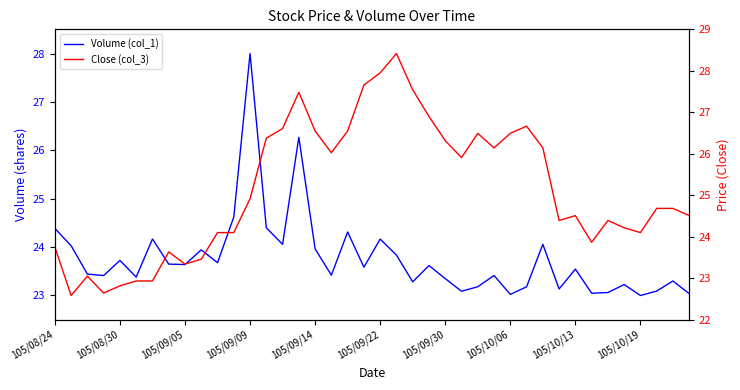

How many interior local valleys does the Volume (col_1) series have?

13